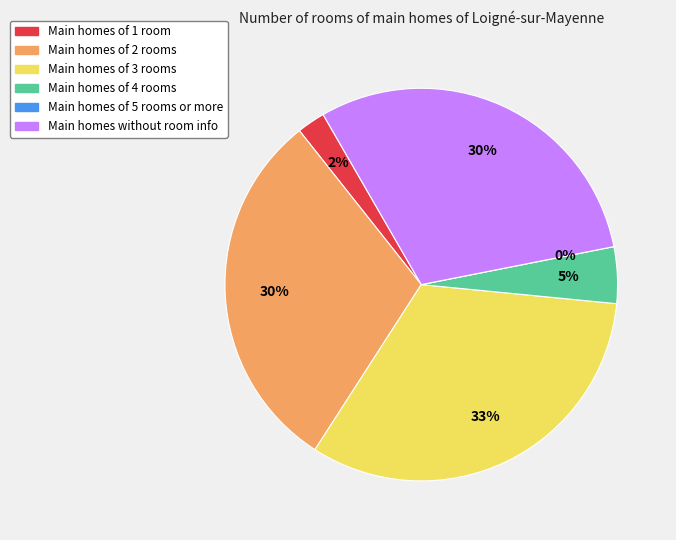

What is the ratio of the value at ORANGE to the value at GREEN?

6.5